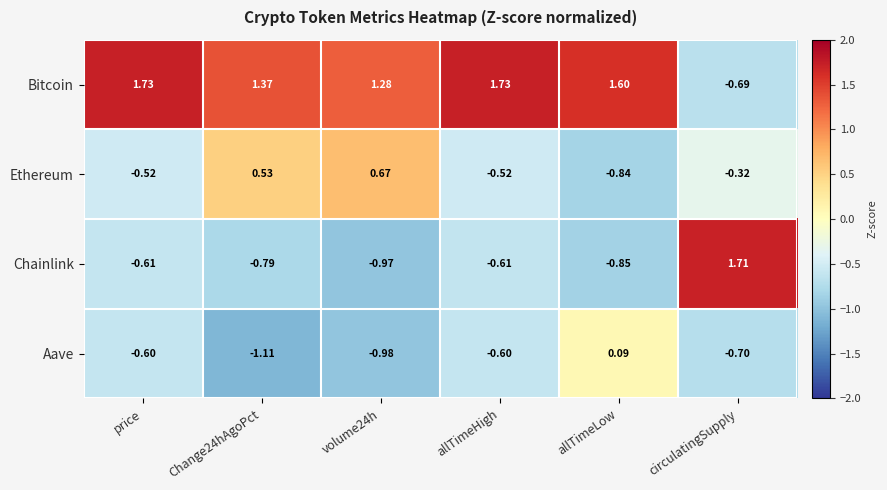

Which series has the largest range (max minus min)?

Chainlink